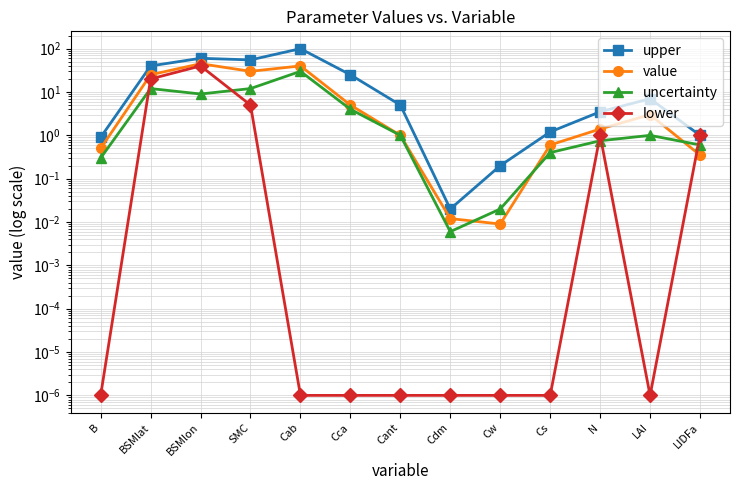

The value of upper at Cca is 34.1. True or false?

False